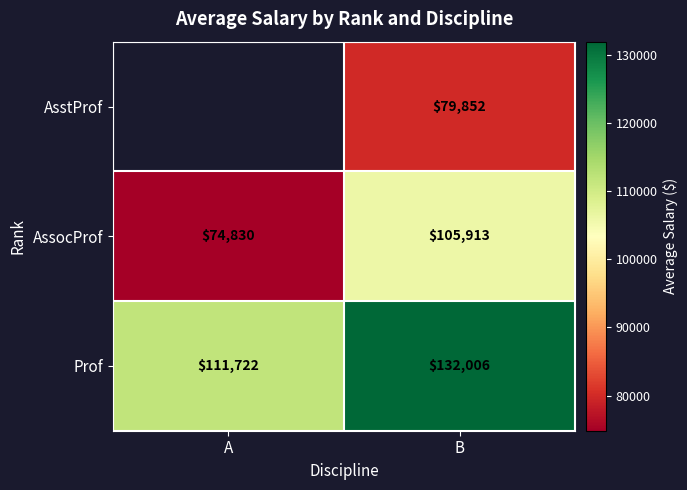

Where is AssocProf nearest to the value 90371?

A